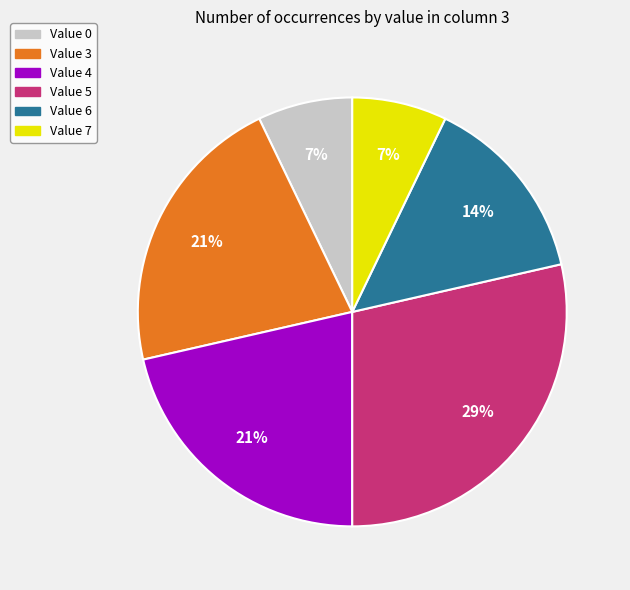

To the nearest percent, what is the average slice percentage?

17%